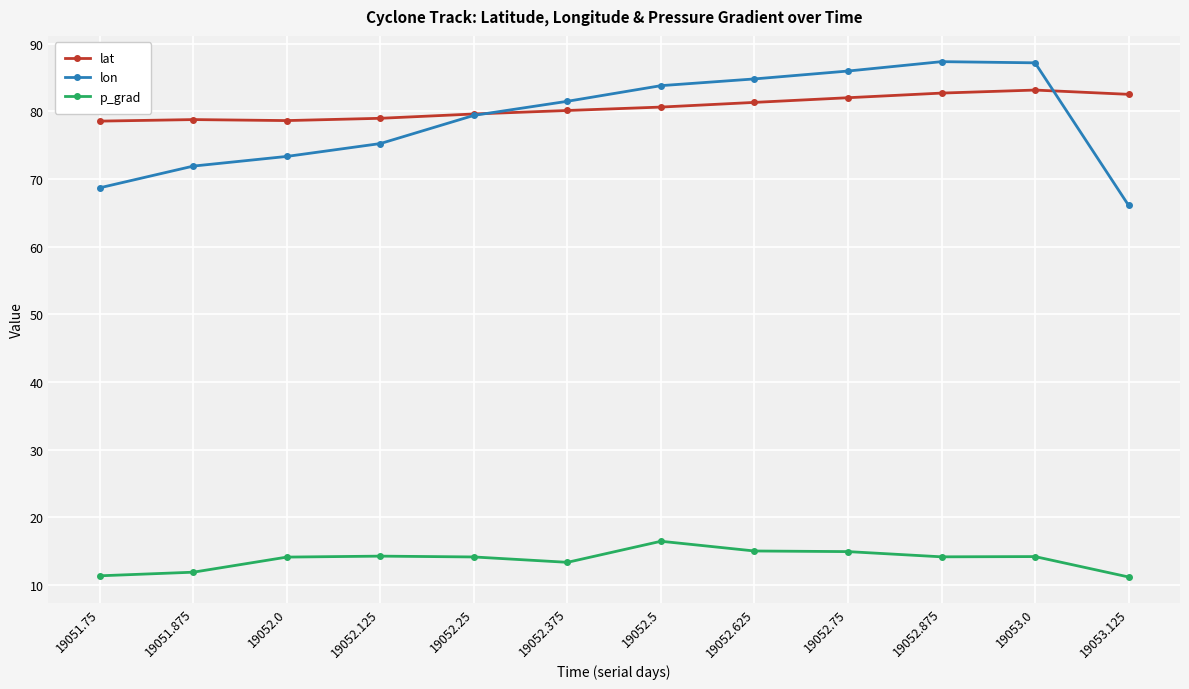

What is the sum of all lon values?

945.4